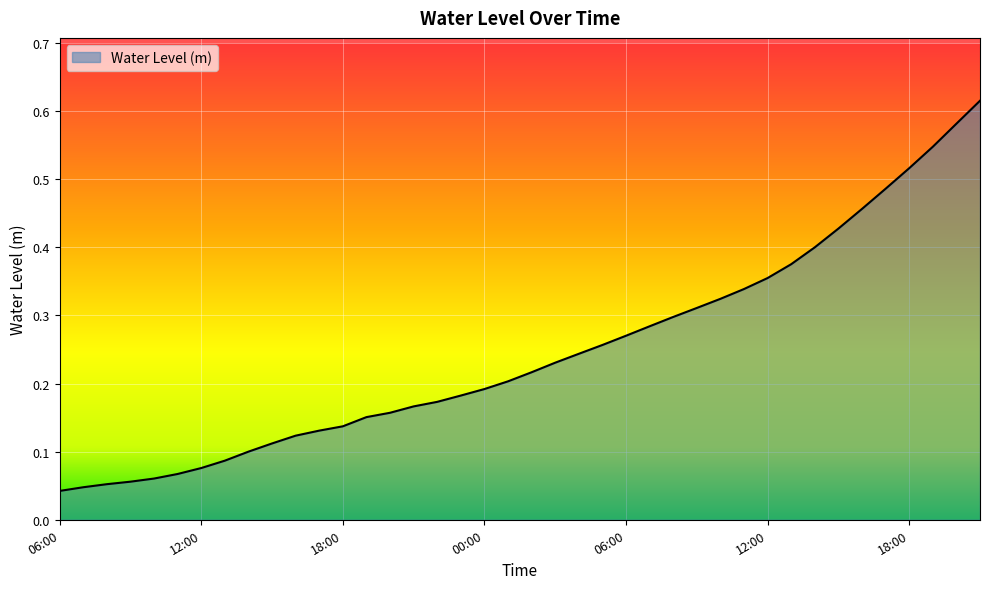

What is the average value?

0.2